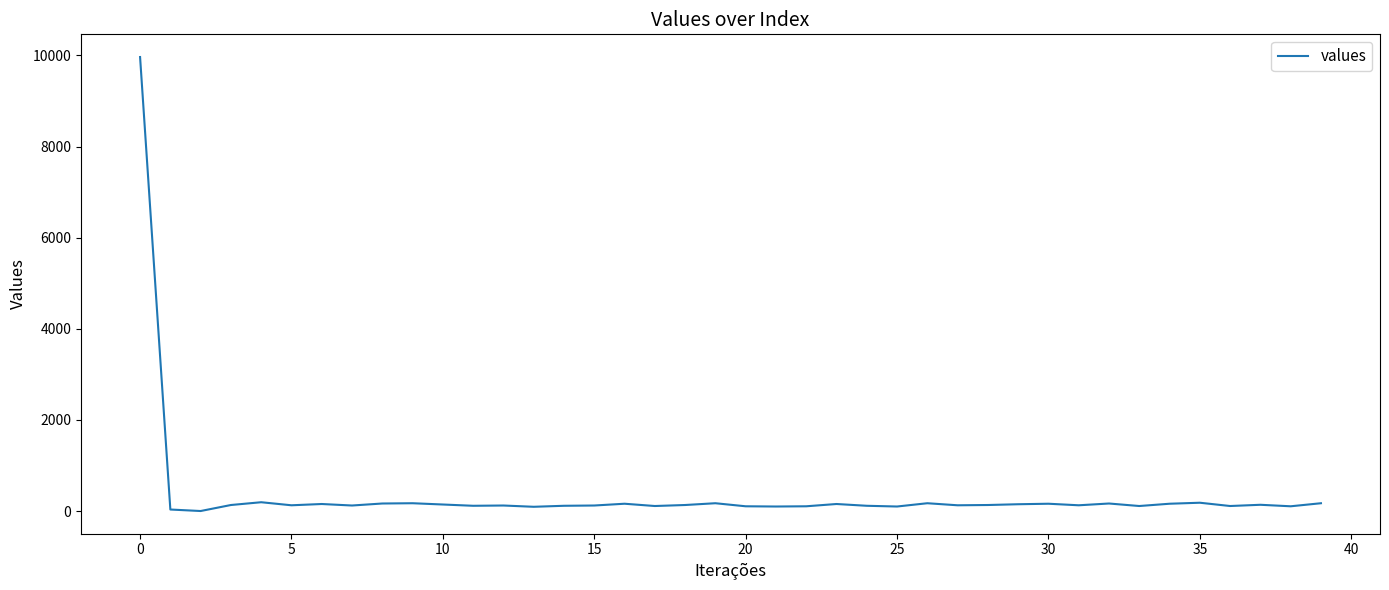

What is the difference between the maximum and minimum values?

9966